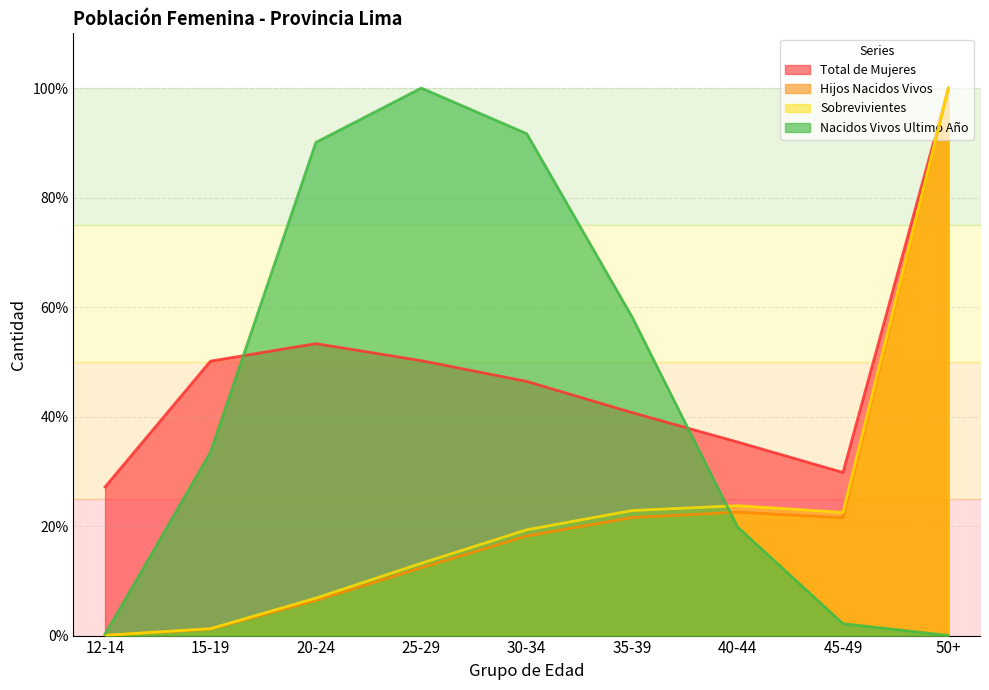

Which series has the largest range (max minus min)?

Nacidos Vivos Ultimo Año